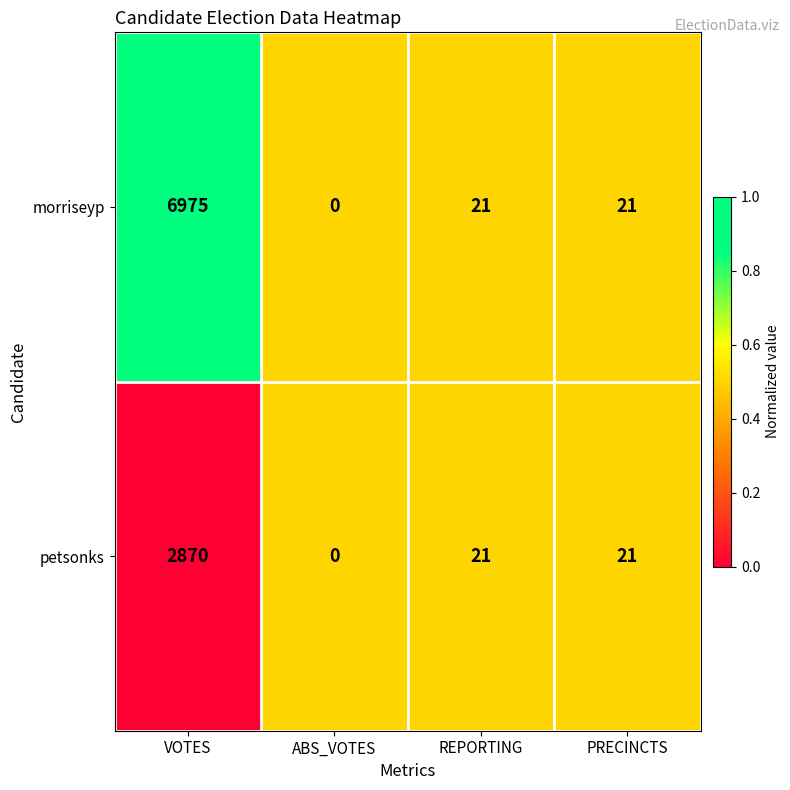

What is the total value across all series at REPORTING?

42